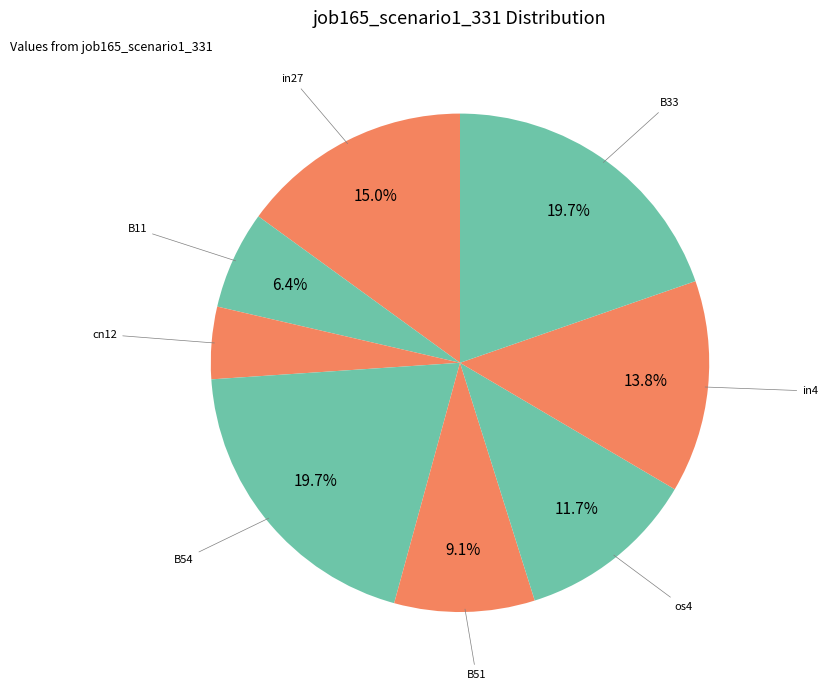

Which slice is the smallest?

cn12